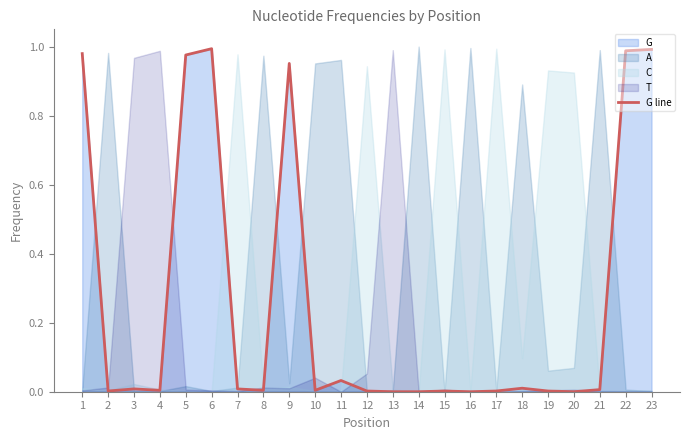

At which category does the data reach its first local peak?

3